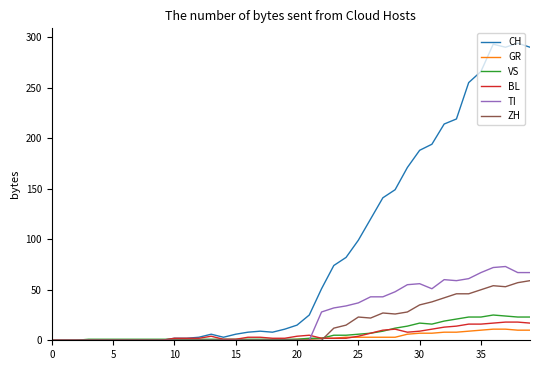

Which series has the largest range (max minus min)?

CH